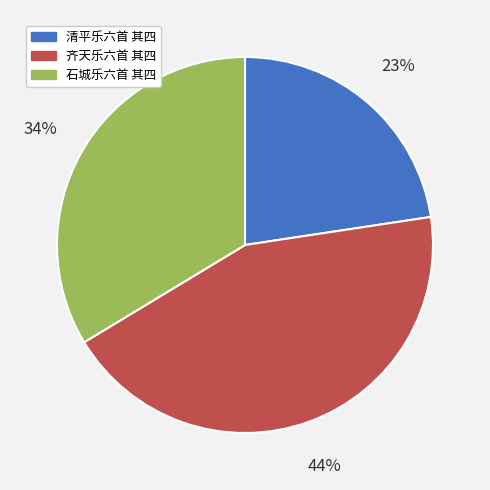

To the nearest percent, what is the combined percentage of 石城乐六首 其四 and 清平乐六首 其四?

56%